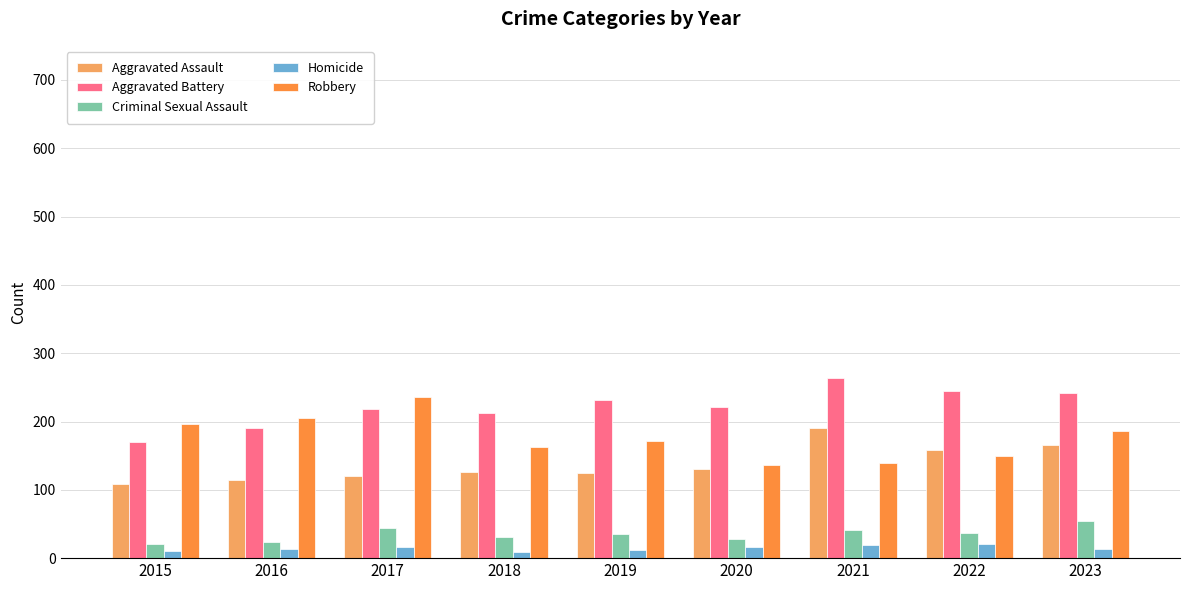

List the series in order of their peak value, highest first.

Aggravated Battery, Robbery, Aggravated Assault, Criminal Sexual Assault, Homicide